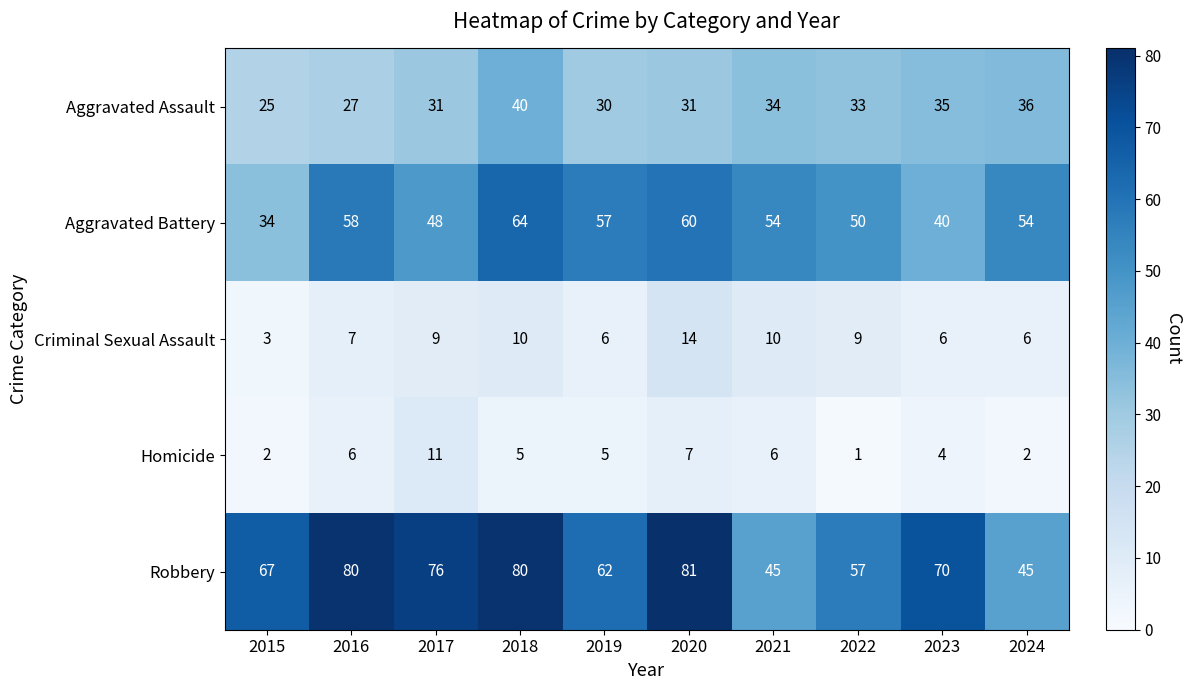

At how many categories does at least one series exceed 14?

10